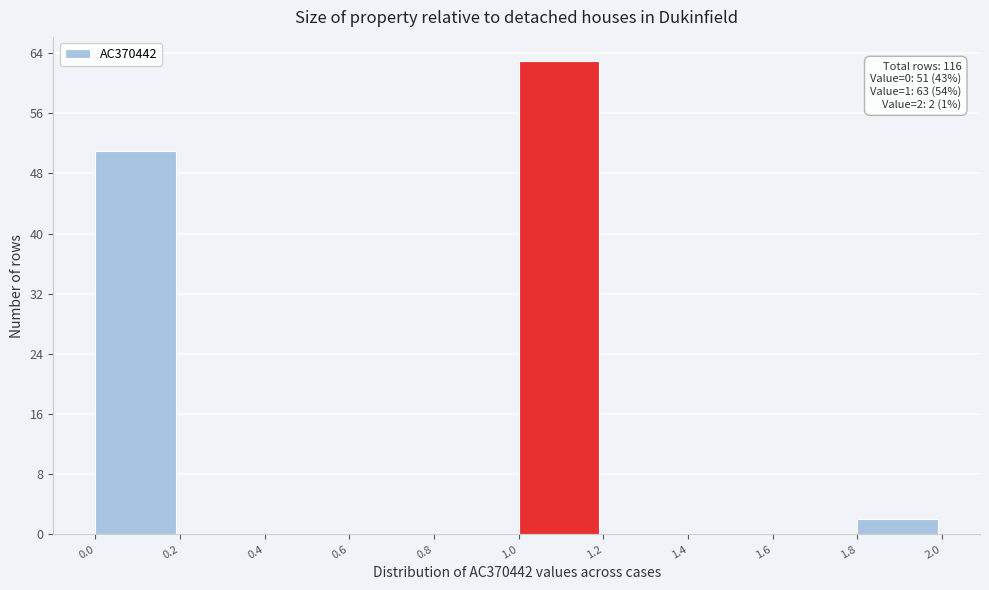

Over which range of the x-axis is the bar tallest?

1.0 to 1.2